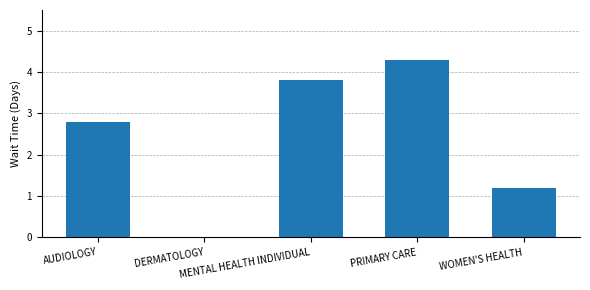

What is the sum of all values?

12.1